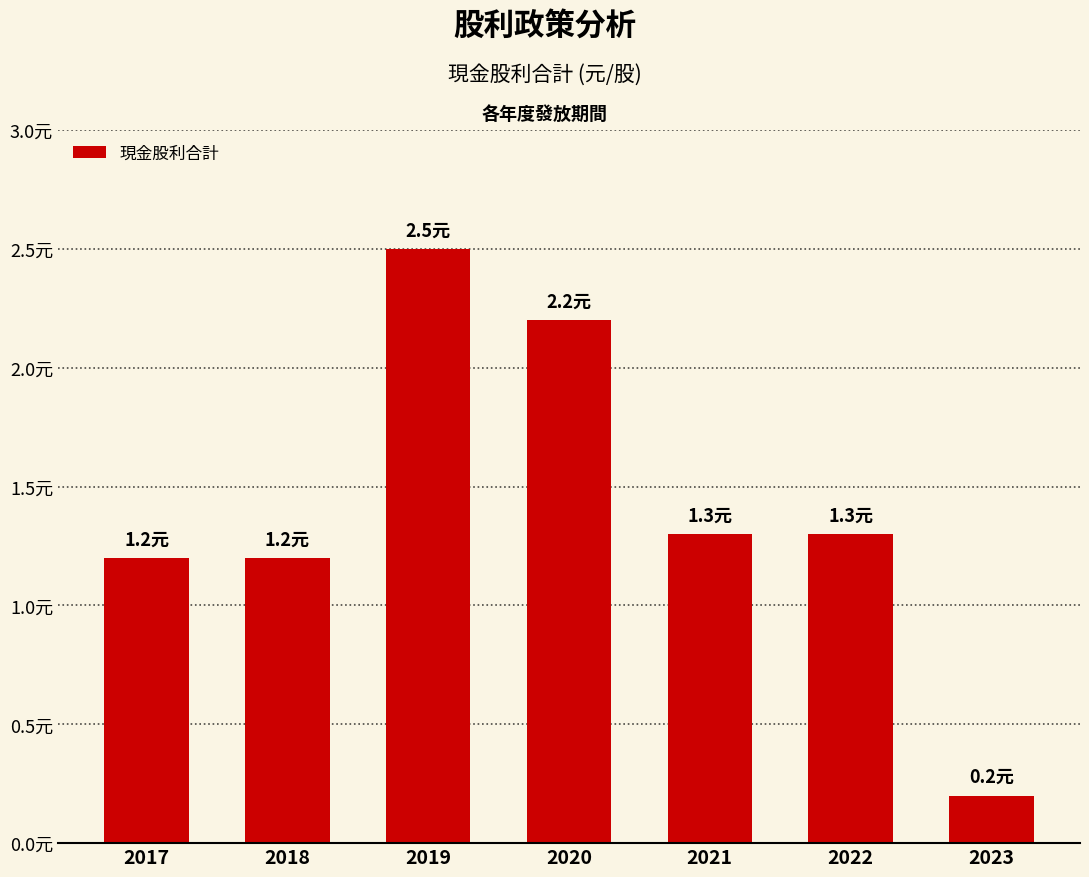

Are the bars horizontal?

No